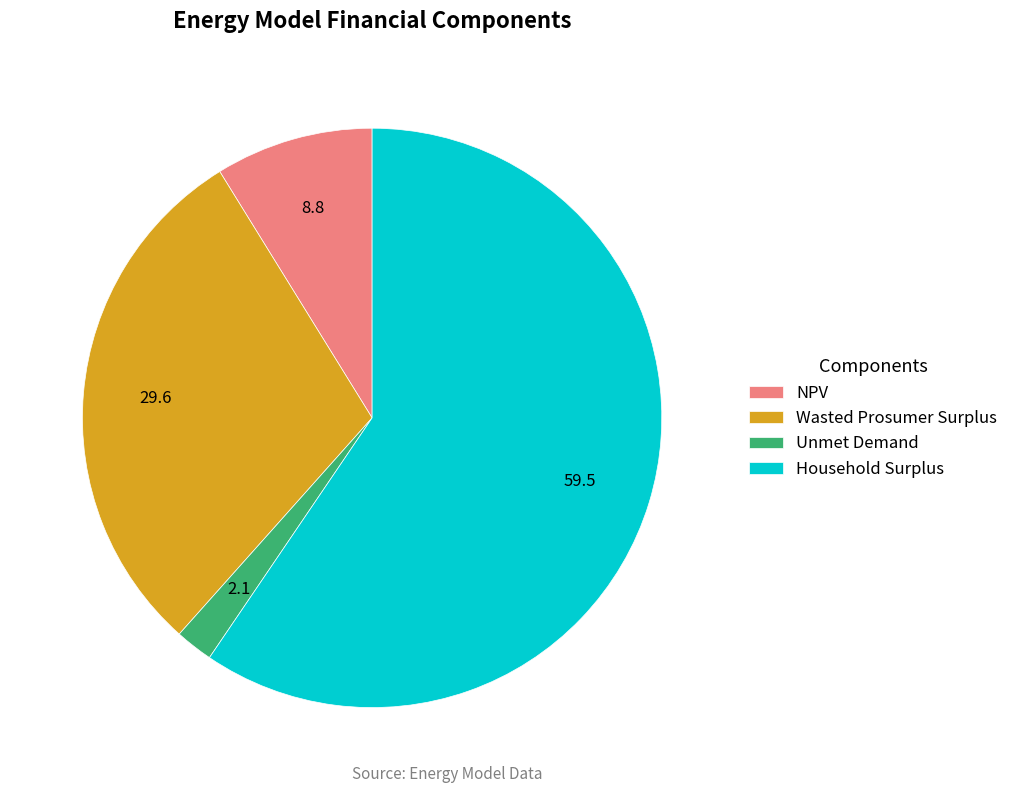

Is there any slice that represents more than half of the pie?

Yes